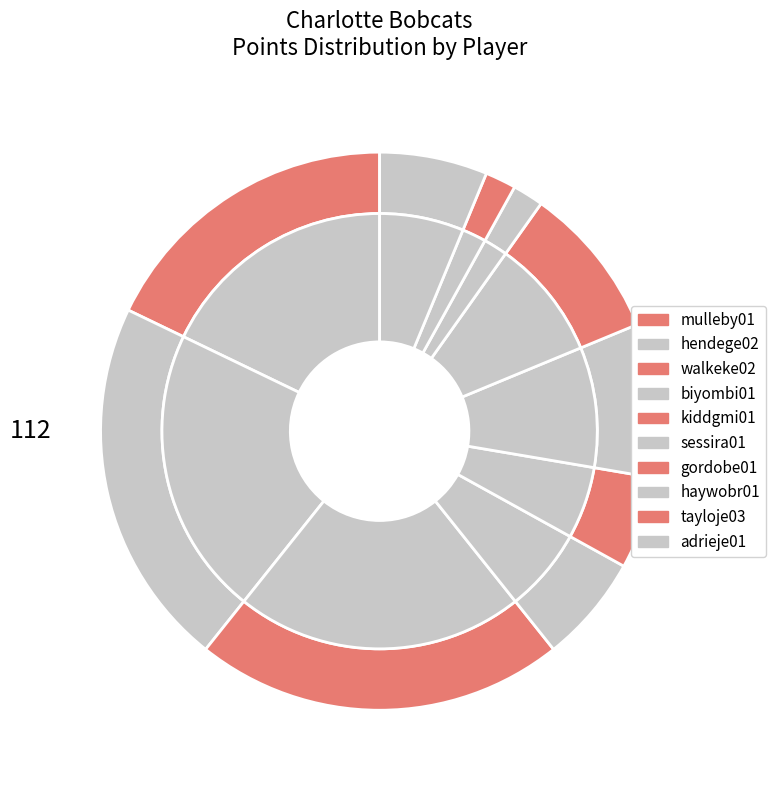

To the nearest percent, what portion does hendege02 represent?

21%